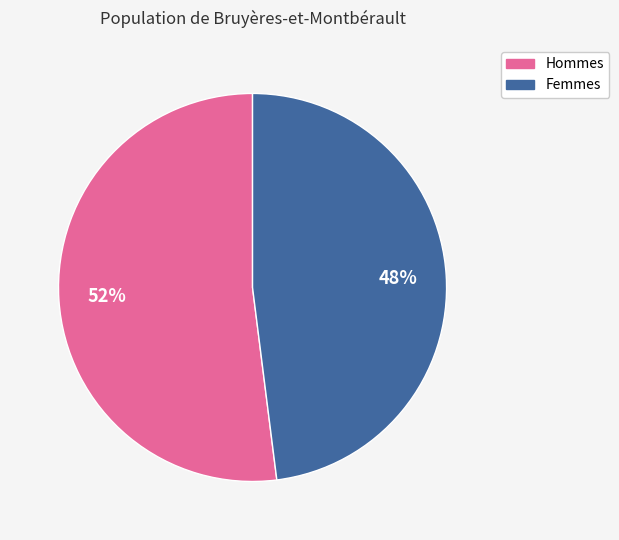

Is it true that Femmes is 61% of the pie?

False